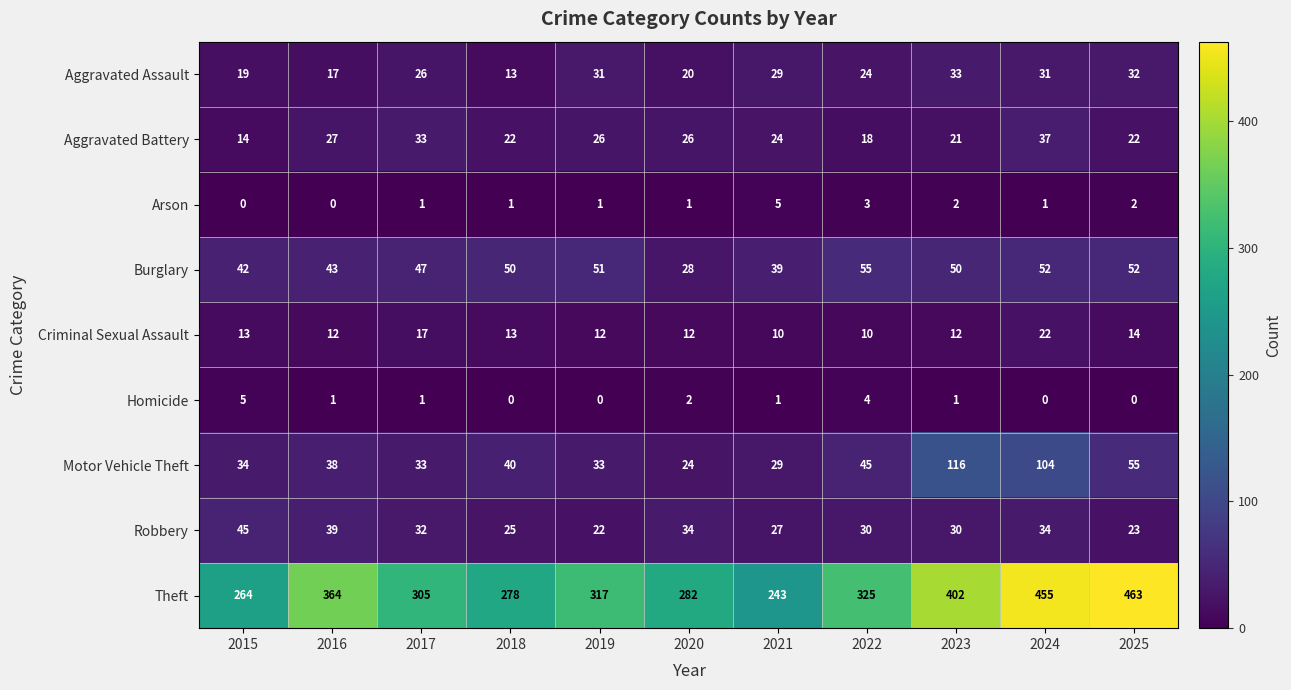

At which label does Criminal Sexual Assault first exceed 12?

2015